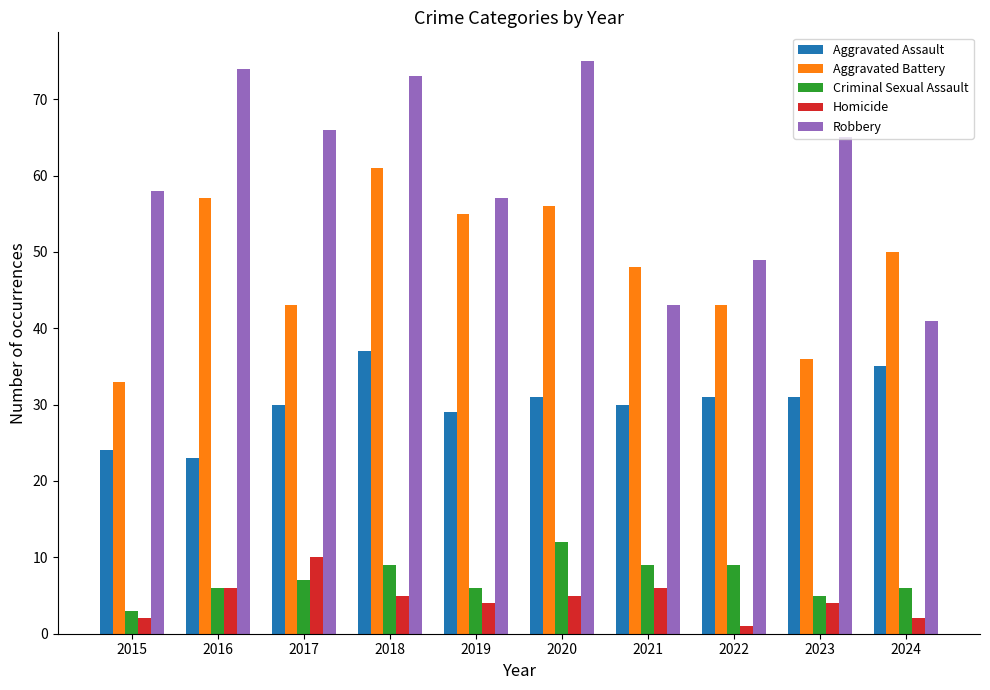

Which series has the widest spread of values?

Robbery